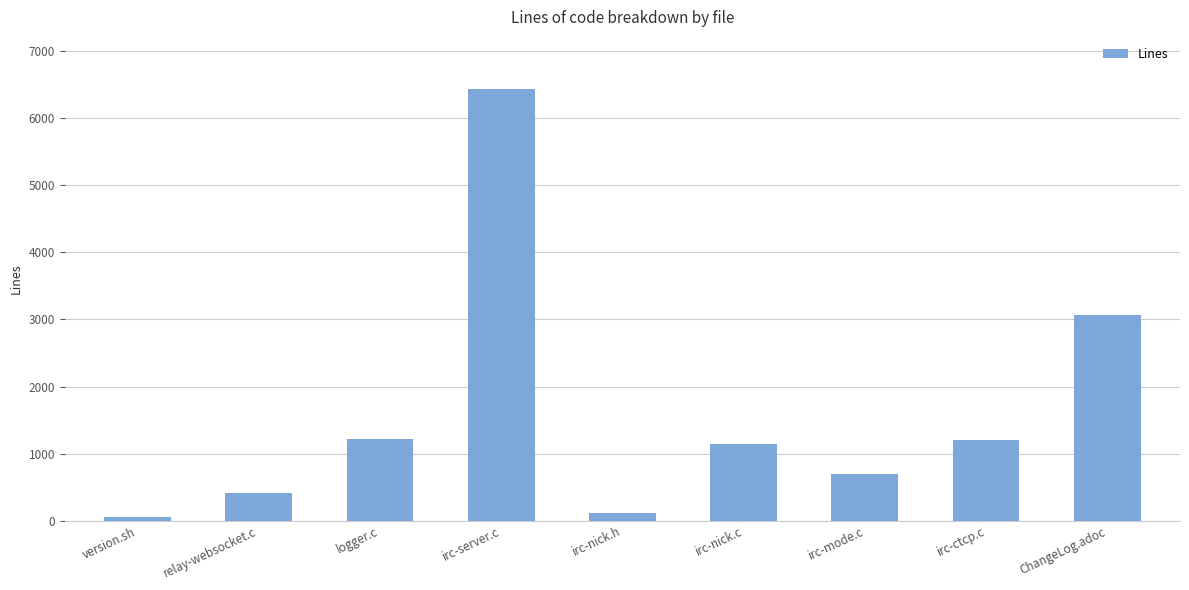

The chart shows a value of 1202 at irc-ctcp.c. True or false?

True